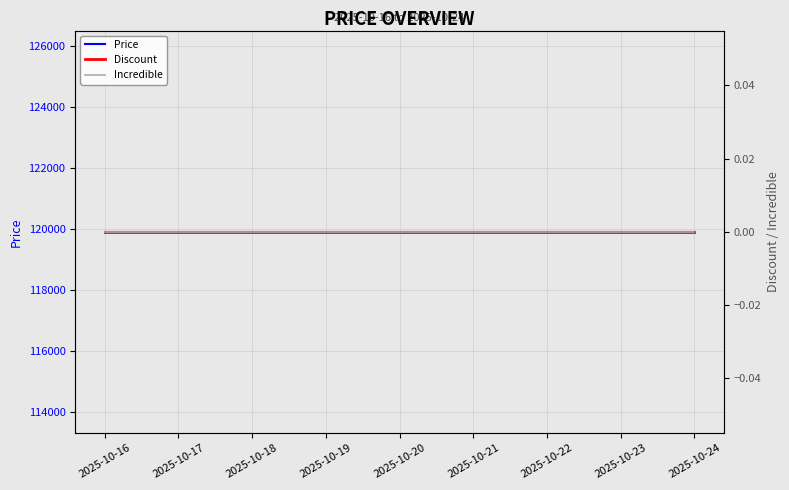

Rank the series at 2025-10-24 from highest to lowest value.

Price, Discount, Incredible